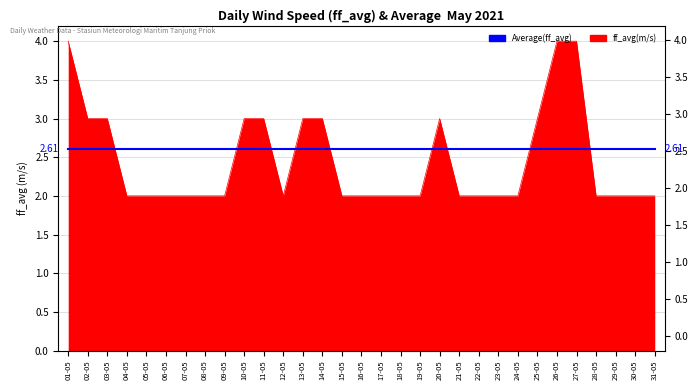

Does the chart have visible grid lines?

Yes